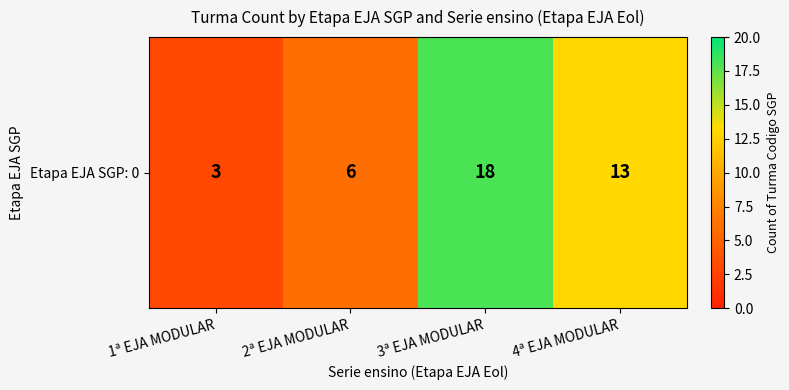

What is the average value?

10